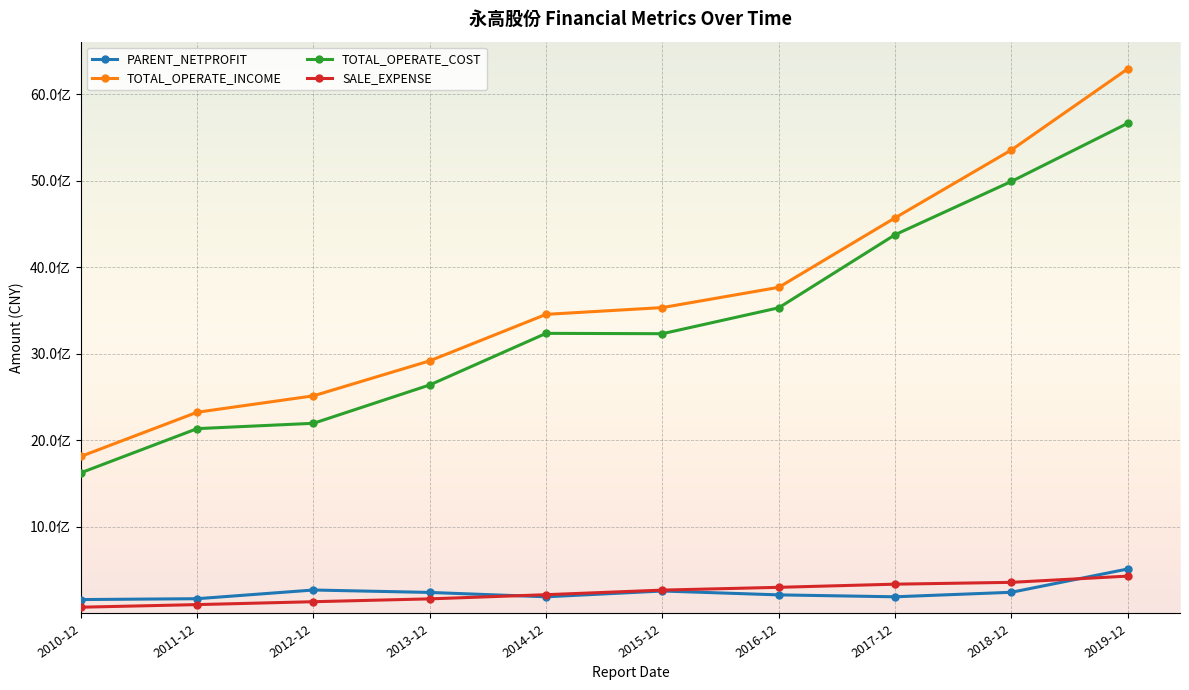

Reading right to left, what are all the values shown in this chart?

PARENT_NETPROFIT: 2019-12=513720532.0	2018-12=244670411.4	2017-12=192654302.8	2016-12=214847407.5	2015-12=259411877.2	2014-12=192563999.3	2013-12=242957335.2	2012-12=271082240.9	2011-12=170621035.5	2010-12=160720546.5
TOTAL_OPERATE_INCOME: 2019-12=6290606343.7	2018-12=5353776518.0	2017-12=4569721119.4	2016-12=3767378127.5	2015-12=3533443286.1	2014-12=3455161769.7	2013-12=2918415674.8	2012-12=2514277912.4	2011-12=2324448998.7	2010-12=1814163651.7
TOTAL_OPERATE_COST: 2019-12=5662195601.7	2018-12=4990439897.8	2017-12=4374711630.8	2016-12=3530879424.1	2015-12=3231727117.6	2014-12=3235750661.9	2013-12=2640047631.4	2012-12=2196779807.2	2011-12=2135110478.6	2010-12=1625052760.7
SALE_EXPENSE: 2019-12=431543045.2	2018-12=359520236.1	2017-12=338494031.7	2016-12=302078600.4	2015-12=269955685.0	2014-12=216944505.2	2013-12=168729091.5	2012-12=135947786.6	2011-12=102411461.3	2010-12=72366531.8